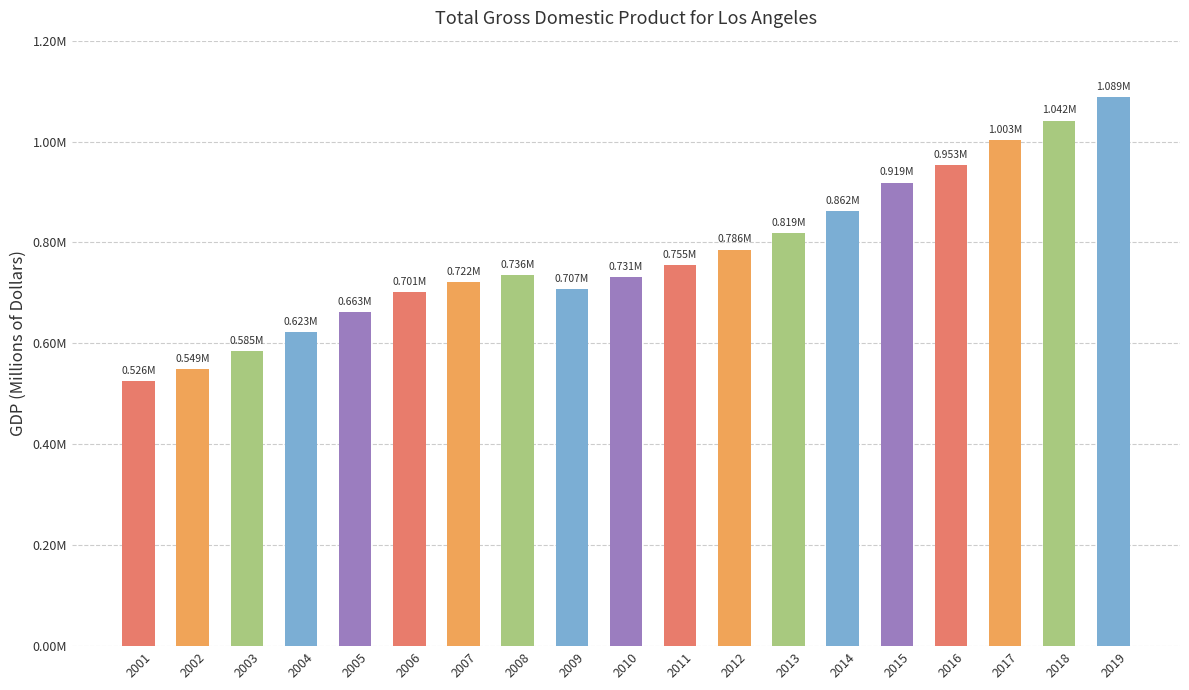

At which category does the chart reach its minimum across all series?

2001